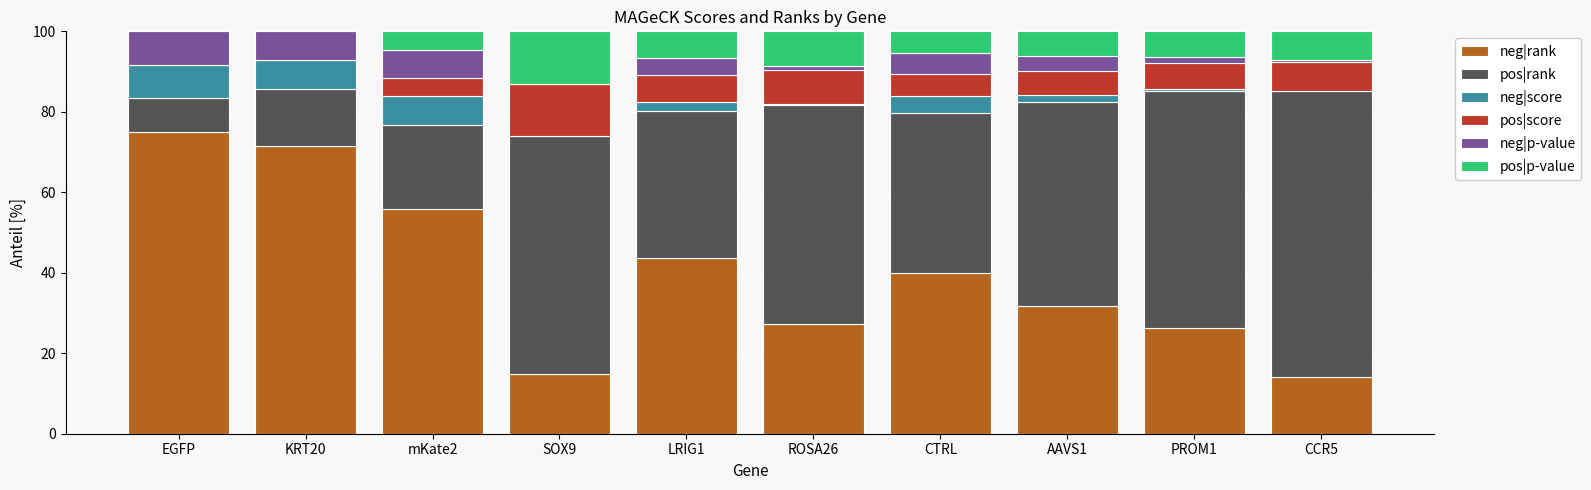

At which label does neg|rank reach its peak?

EGFP